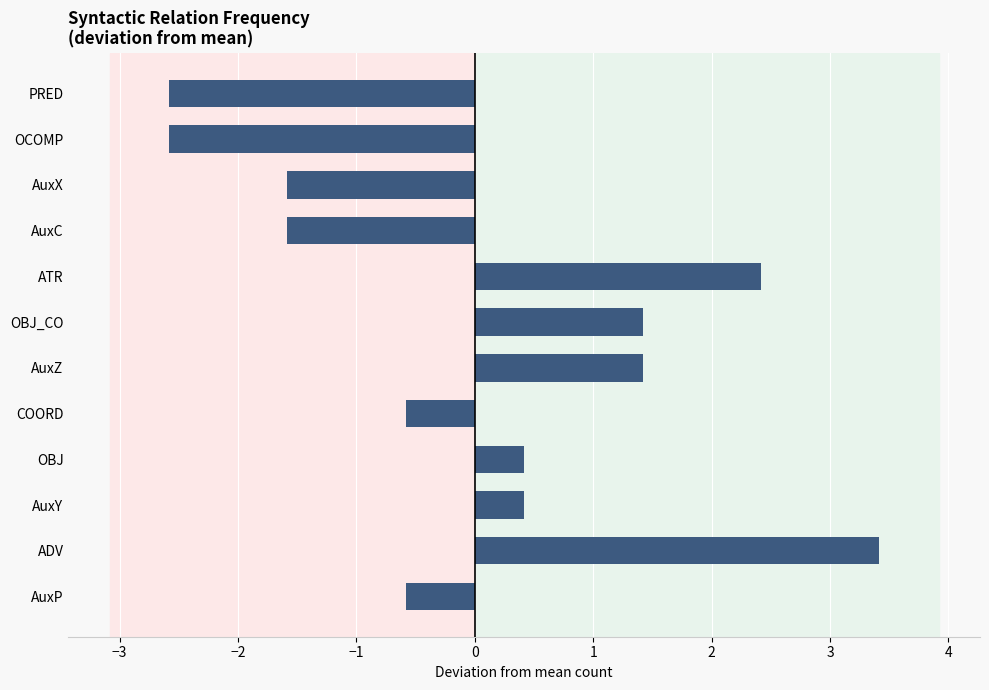

What is the minimum value shown in the chart?

-2.6